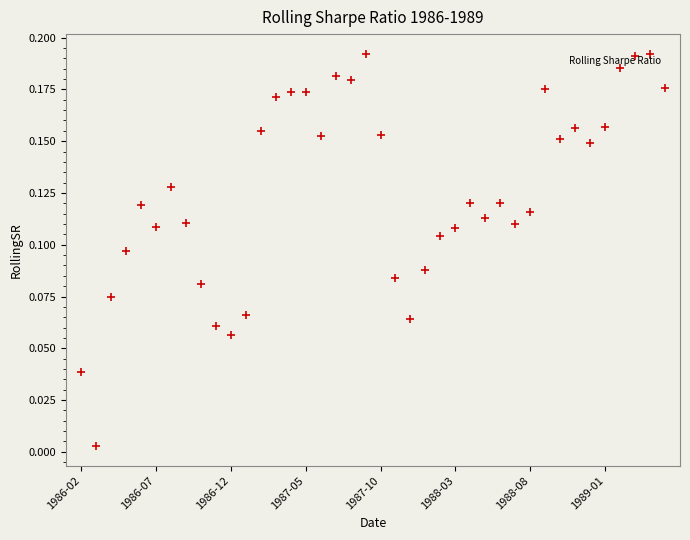

What is the change in value from 1986-02 to 26?

+0.1